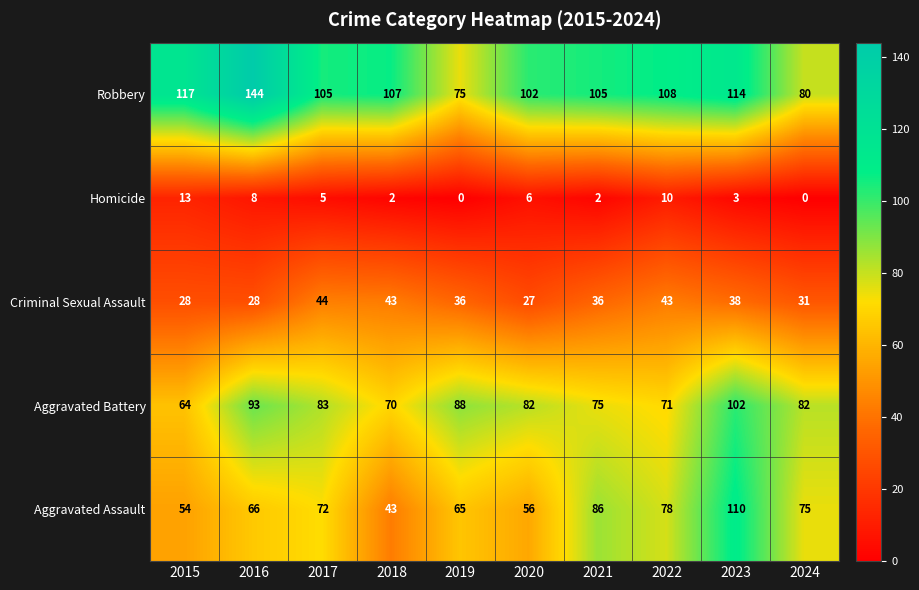

How many distinct data groups are displayed?

5